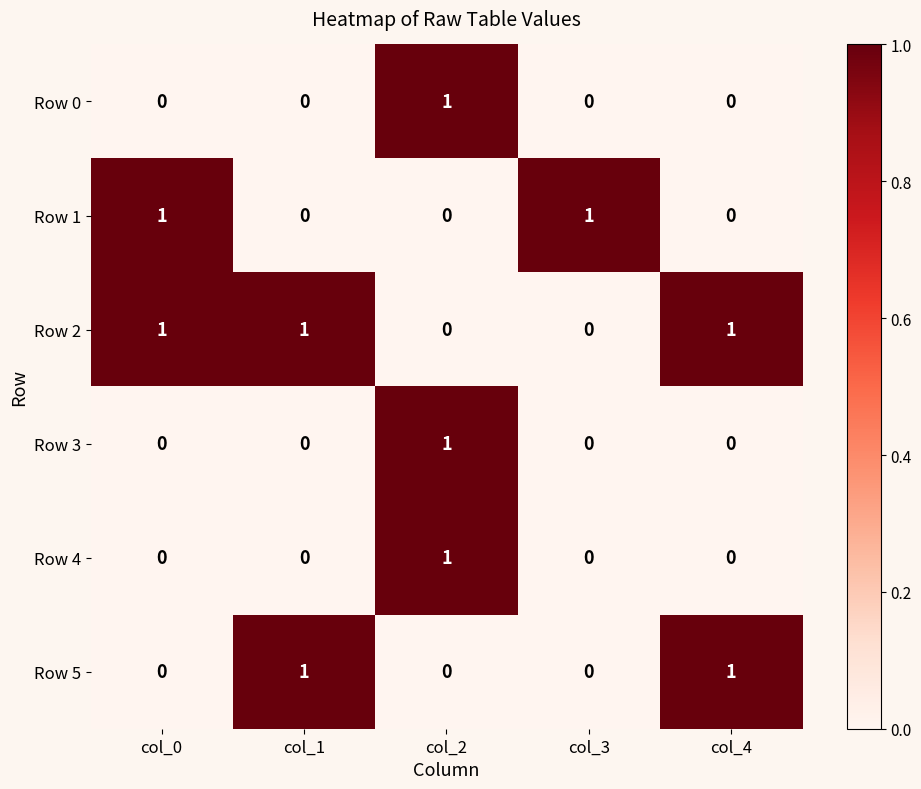

How many Row 5 values are between 0 and 1?

5